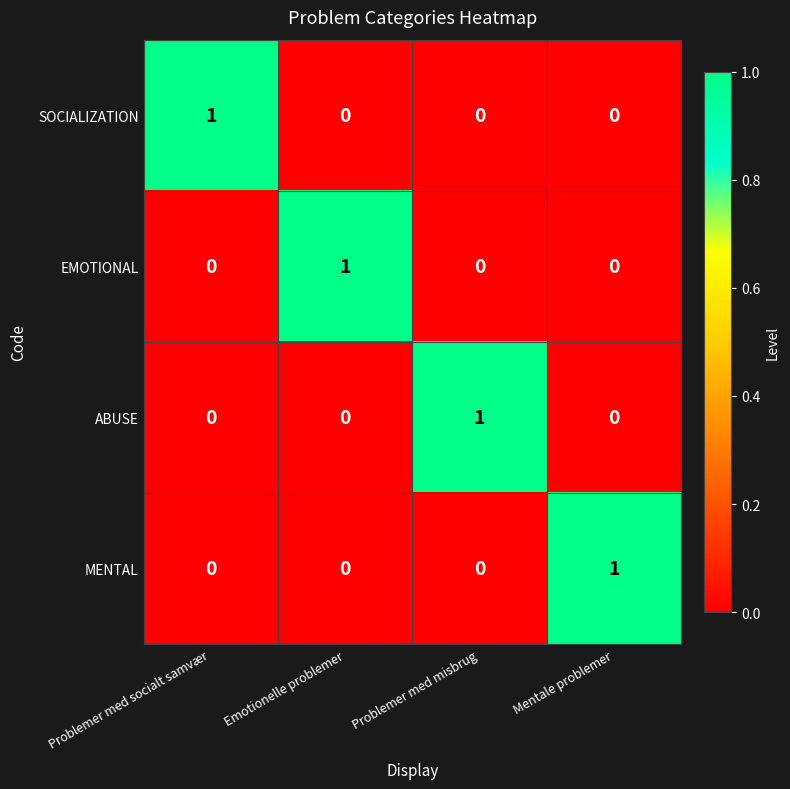

Is the value of SOCIALIZATION at Emotionelle problemer greater than the value of EMOTIONAL at Emotionelle problemer?

No